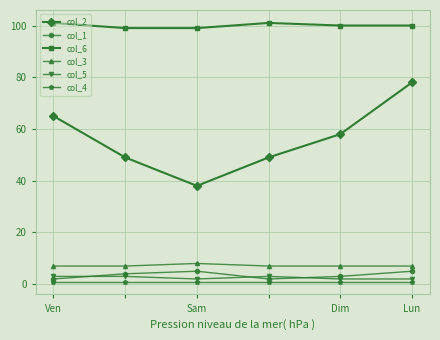

Reading left to right, transcribe all the data shown in this chart.

col_2: 65	49	38	49	58	78
col_1: 2	4	5	2	3	5
col_6: 101	99	99	101	100	100
col_3: 7	7	8	7	7	7
col_5: 3	3	2	3	2	2
col_4: 1	1	1	1	1	1